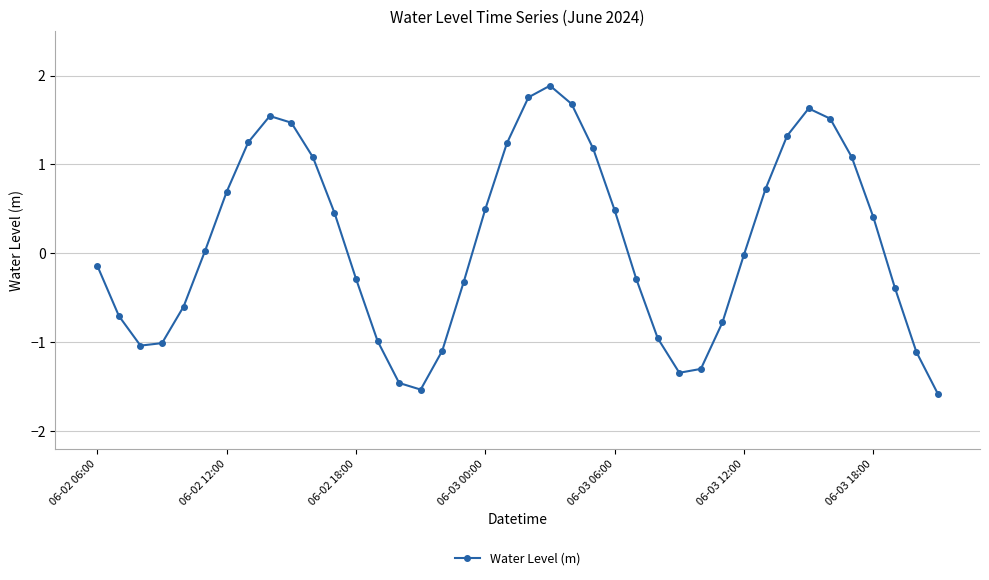

What is the difference between the maximum and second lowest values?

3.4